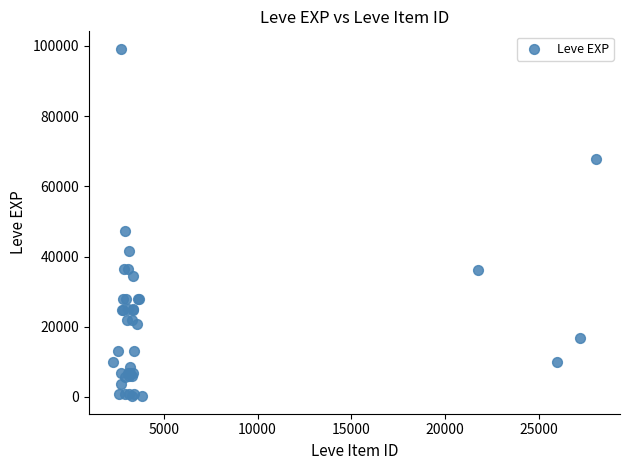

What Y value in the scatter plot is closest to 49690?

47200